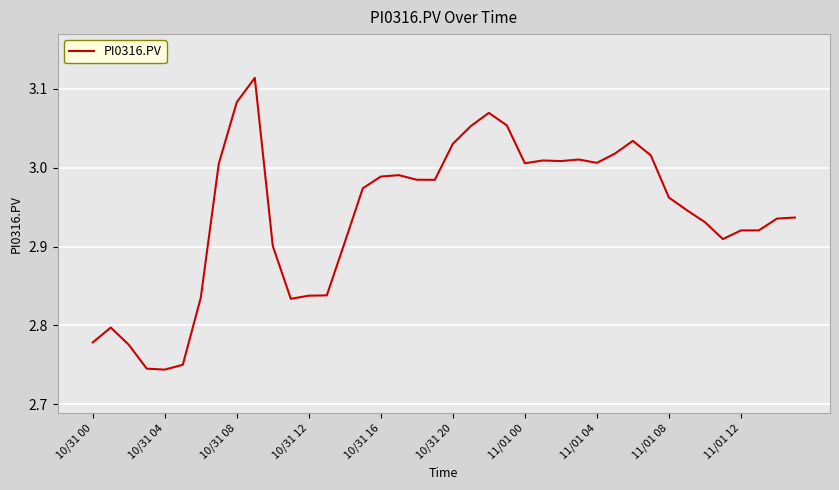

What is the difference between the maximum and minimum values?

0.4